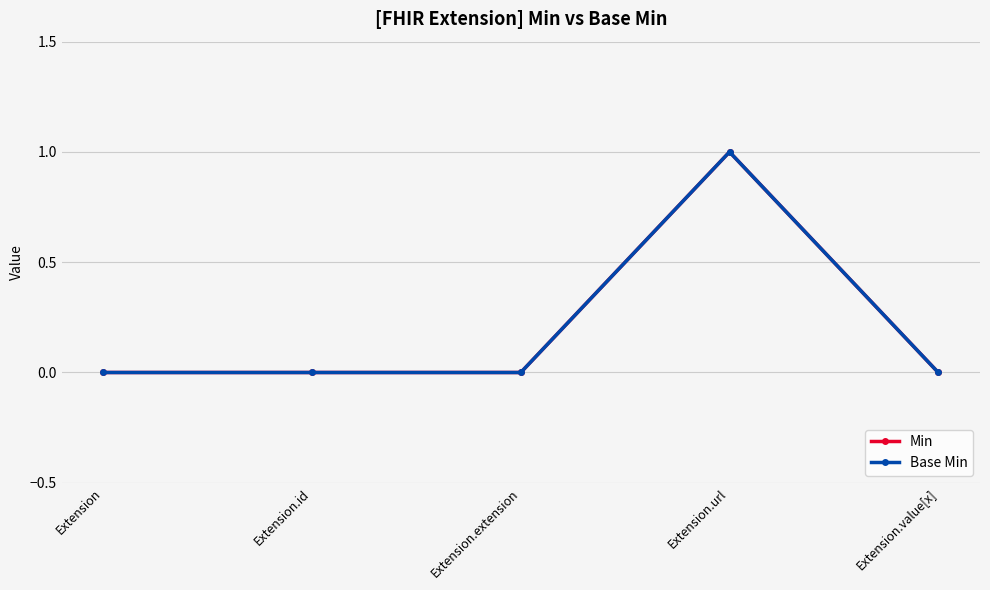

At which category does the chart reach its peak across all series?

Extension.url